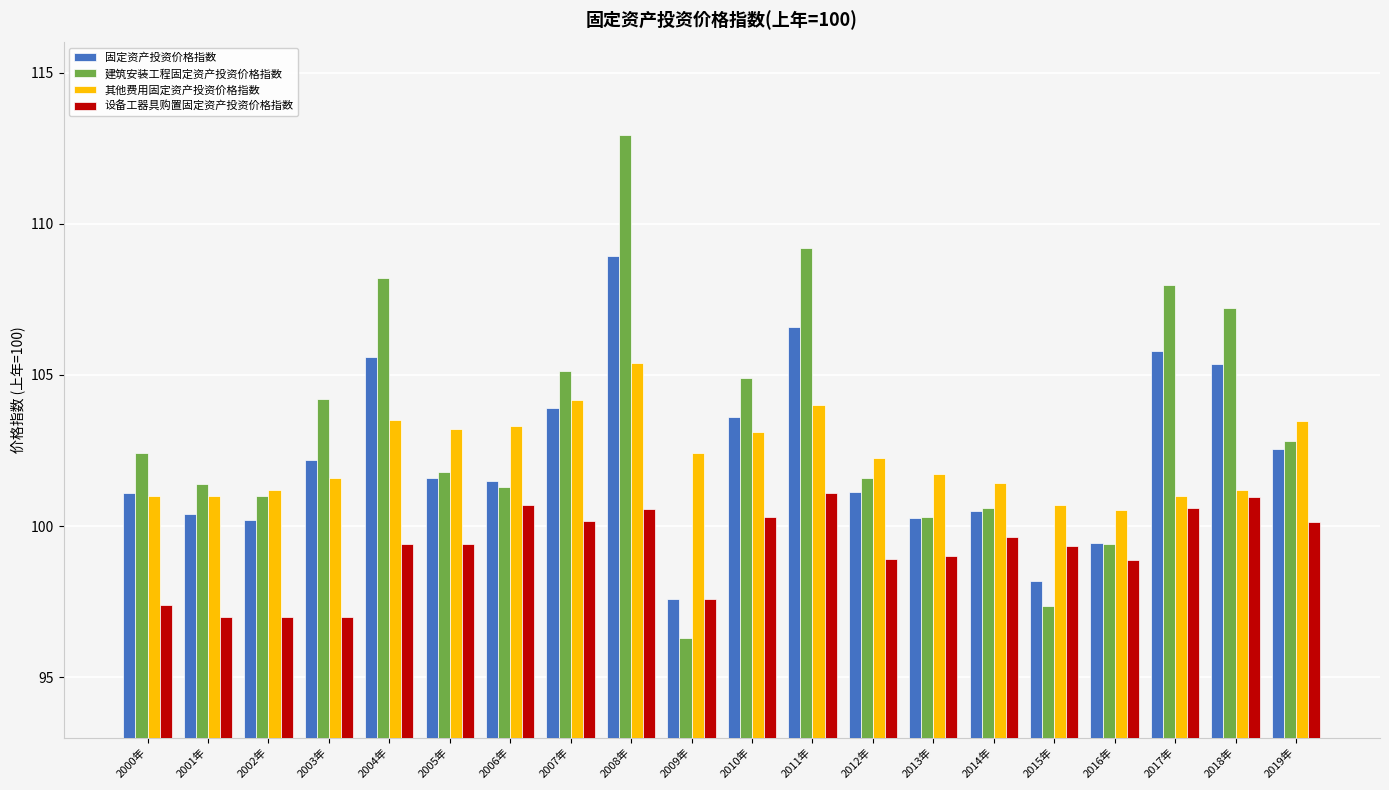

How many data points does each series have?

20